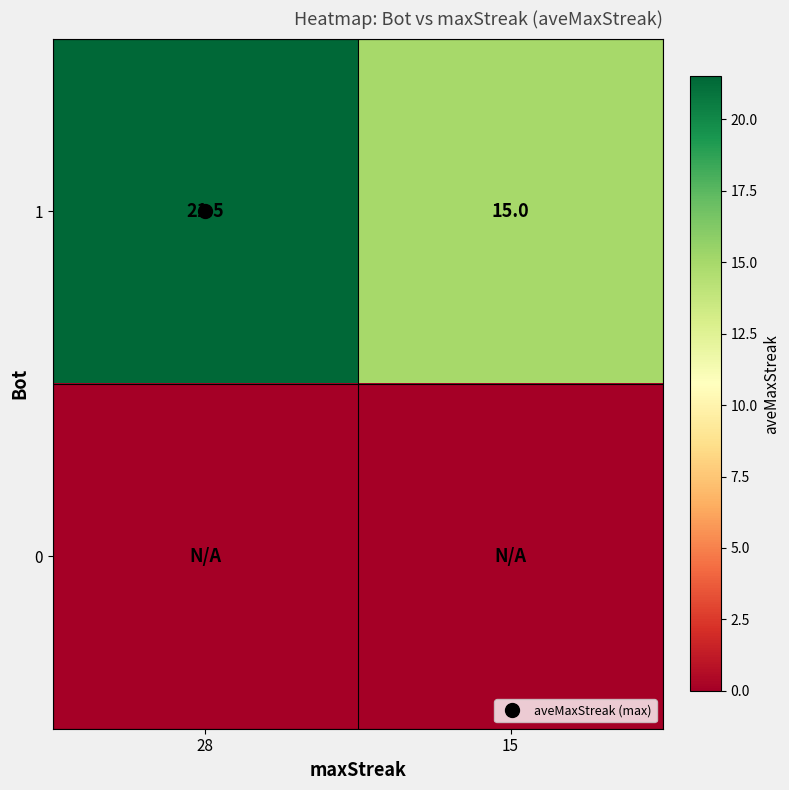

Rank the series by their average value, from highest to lowest.

1, 0